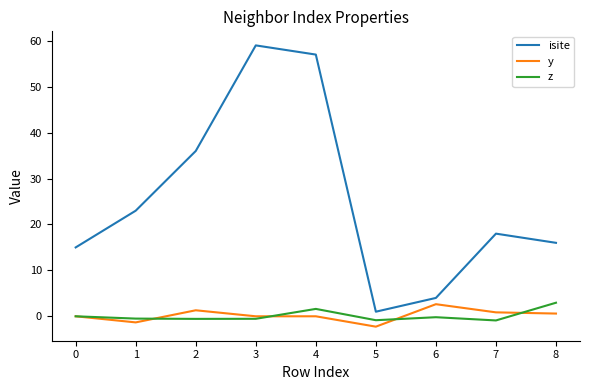

How many lines are shown in the chart?

3